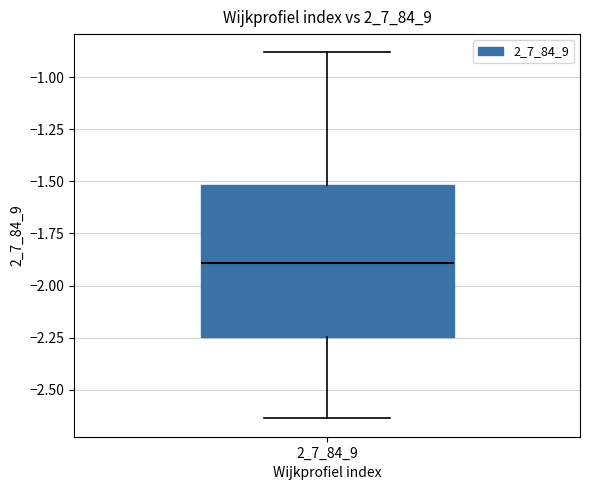

Transcribe this box plot: give where the median line is, the range the box spans, and where the two whiskers end, as read against the y-axis. The values are not printed on the chart, so give them approximately, as read against the axis.

median -1.90, box -2.25 to -1.50, whiskers -2.65 to -0.90